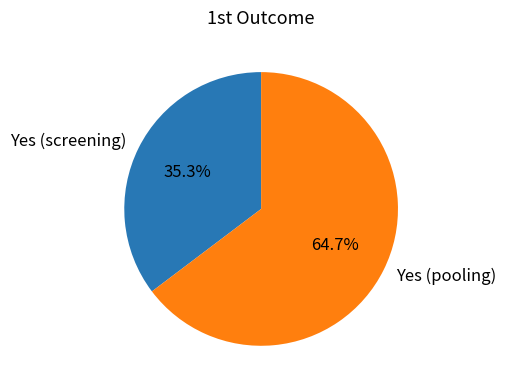

To the nearest percent, what is the difference between the Yes (screening) and Yes (pooling) slice percentages?

29%